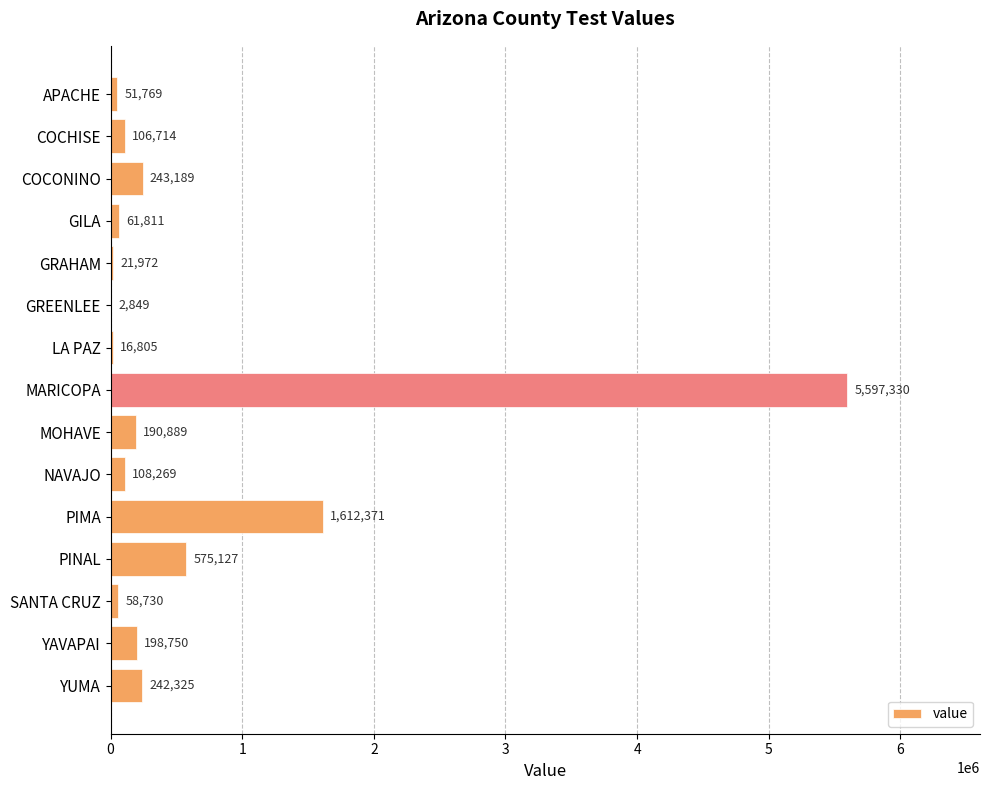

At which label is the value closest to 2800089?

PIMA